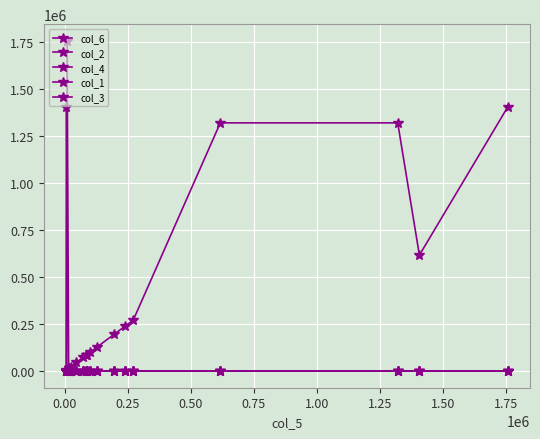

How many values in the col_6 series are below 126400?

10